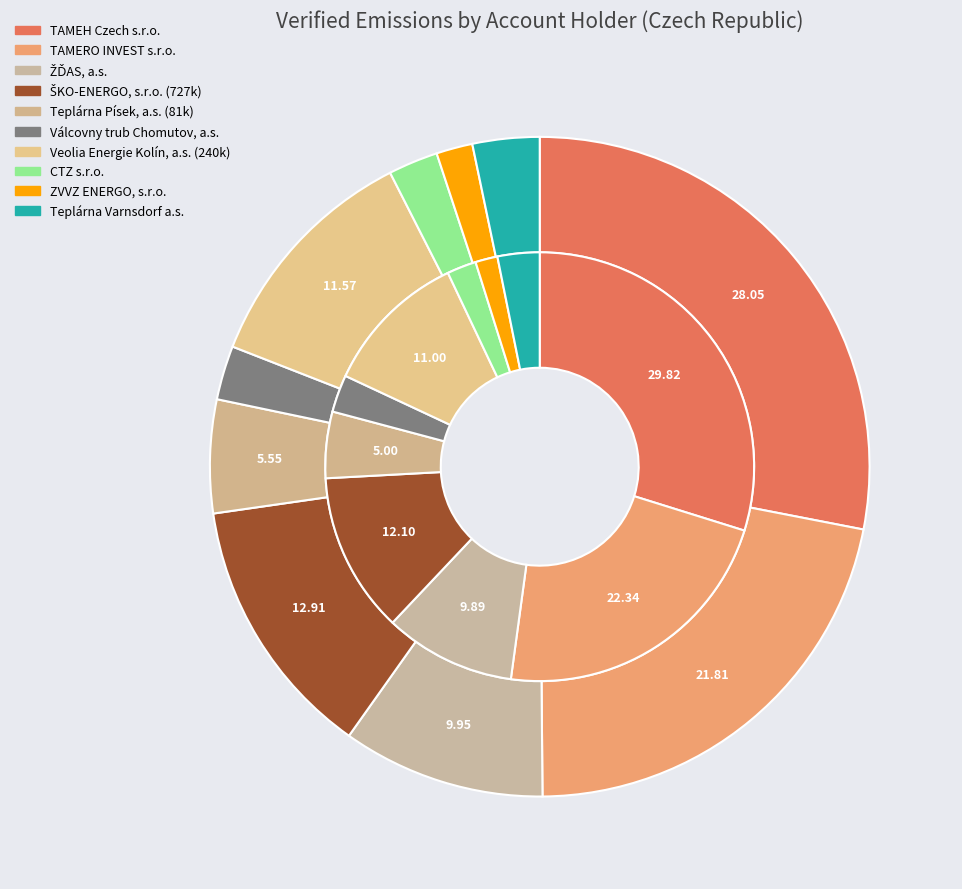

The 7 slice represents 2% of the pie. True or false?

True